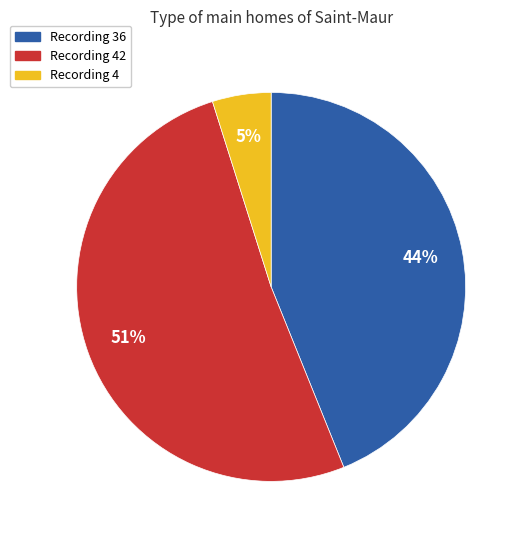

To the nearest percent, what is the average slice percentage?

33%